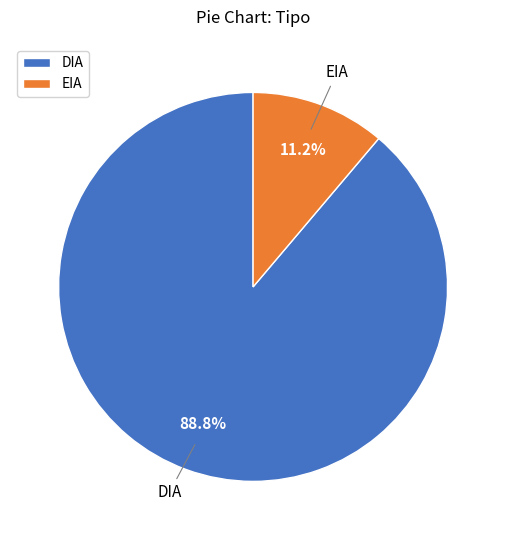

Count the number of slices in the pie.

2